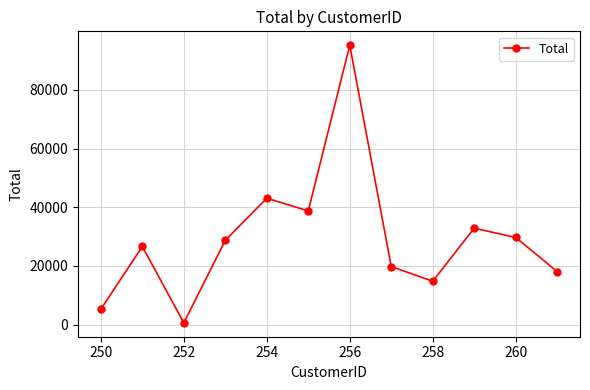

What is the value of the 4th point from the left?

28735.6